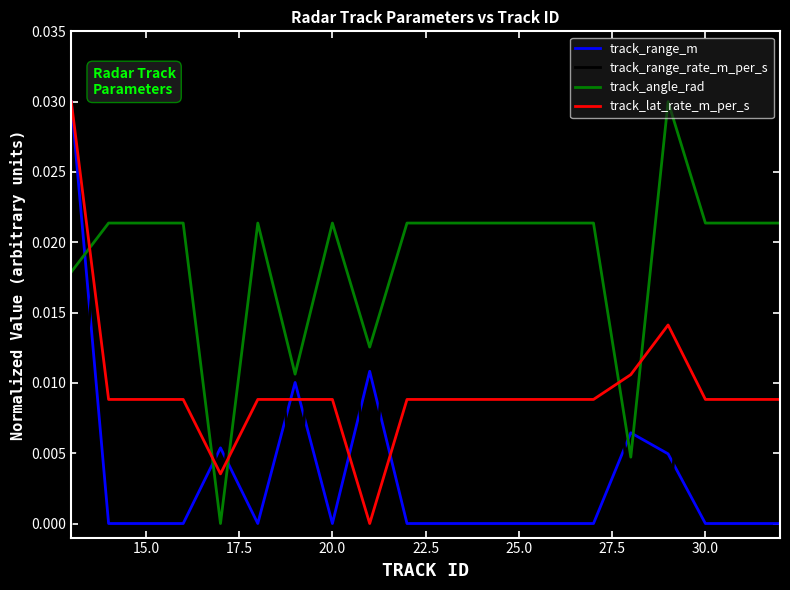

Which series has the largest total across all categories?

track_range_rate_m_per_s